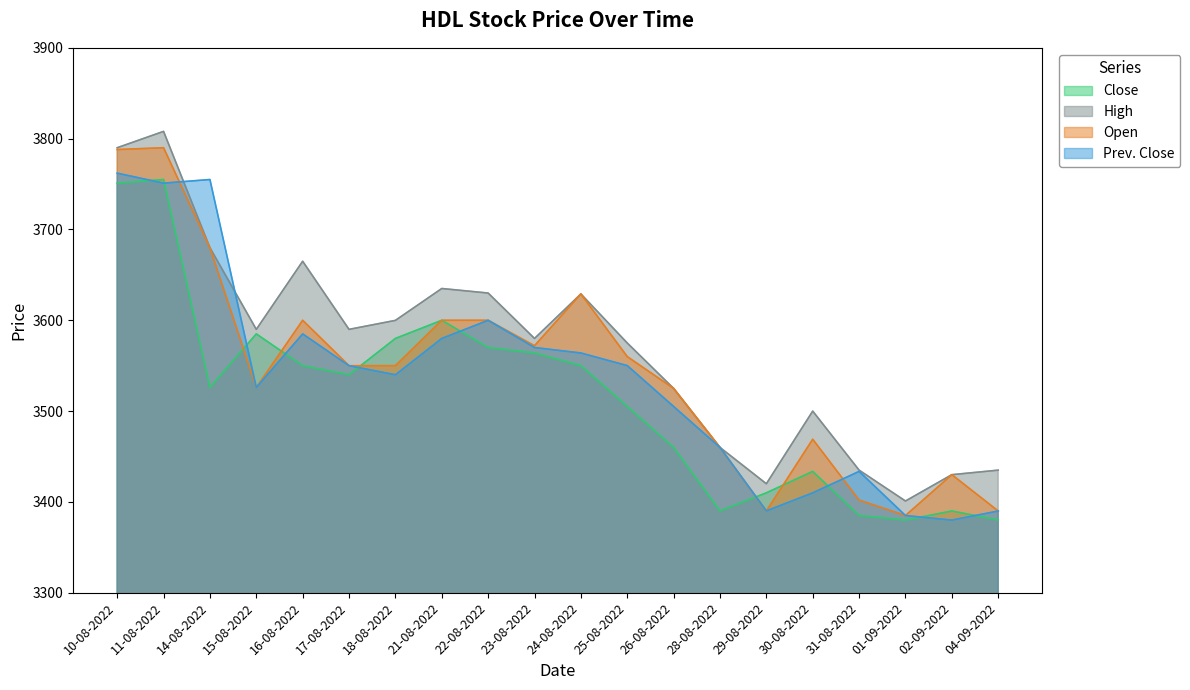

True or false: Prev. Close has a value of 3390.1 at 29-08-2022.

True